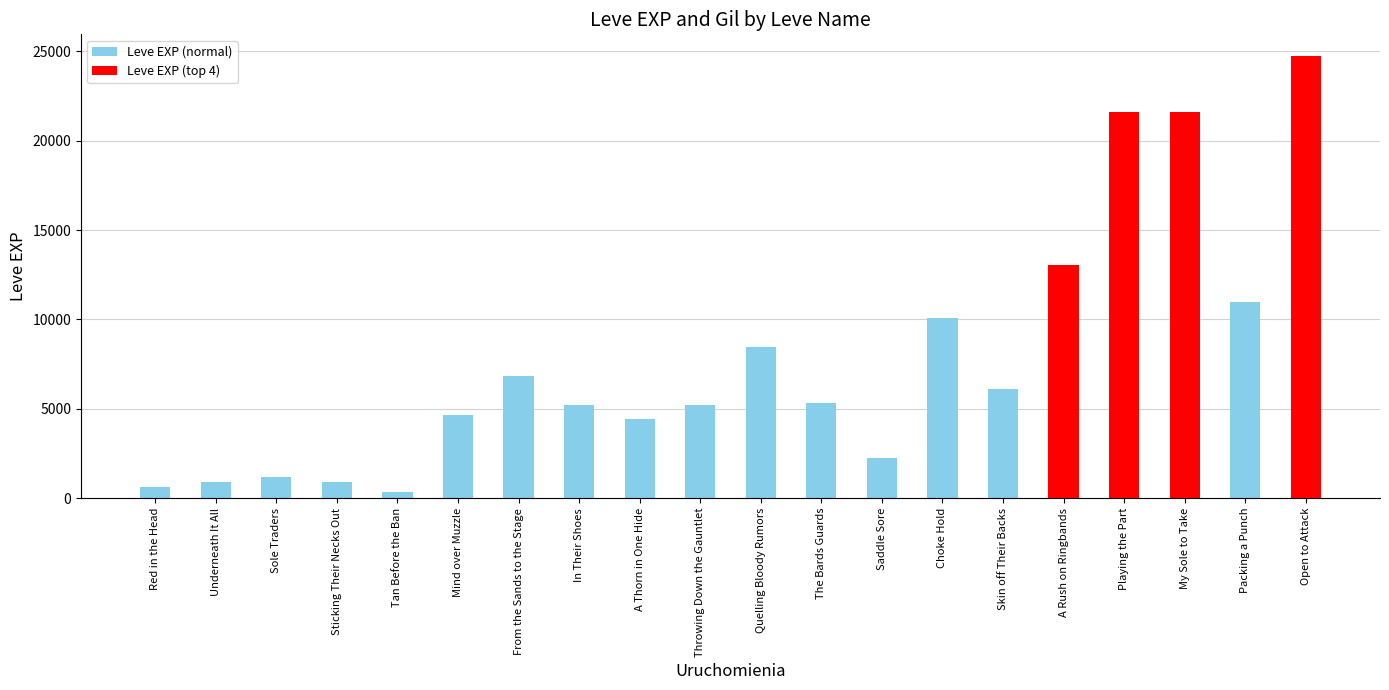

What is the label of the 19th bar from the right?

Underneath It All